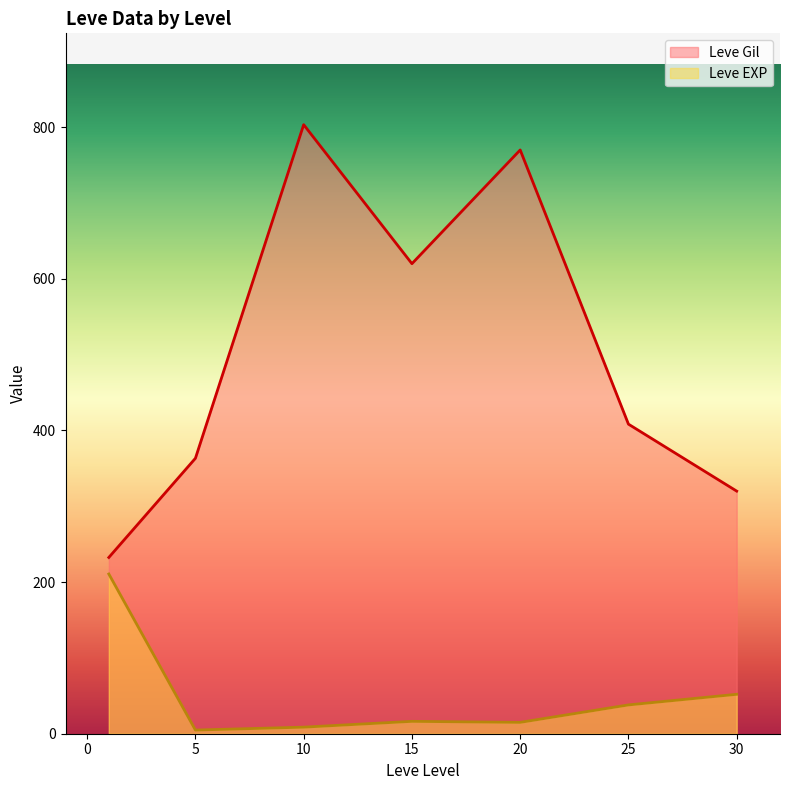

List the series in order of their peak value, lowest first.

Leve EXP, Leve Gil